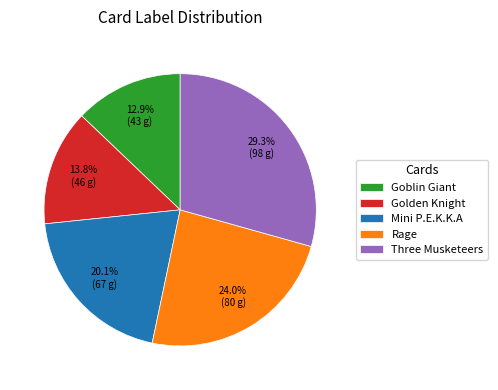

Between Mini P.E.K.K.A and Rage, which is larger?

Rage